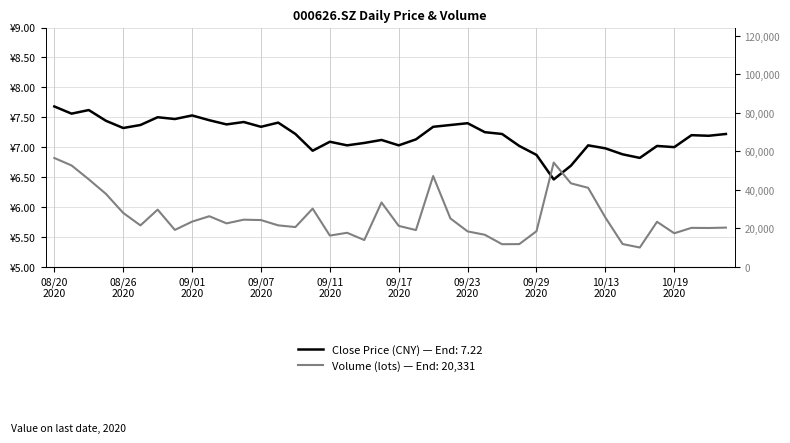

Rank the categories by vol value from highest to lowest.

20200820, 20200930, 20200821, 20200921, 20200824, 20201009, 20201012, 20200825, 20200916, 20200910, 20200828, 20200826, 20200902, 20201013, 20200922, 20200904, 20200907, 20200901, 20201016, 20200903, 20200908, 20200827, 20200917, 20200909, 20201022, 20201020, 20201021, 20200831, 20200918, 20200929, 20200923, 20200914, 20201019, 20200924, 20200911, 20200915, 20201014, 20200928, 20200925, 20201015